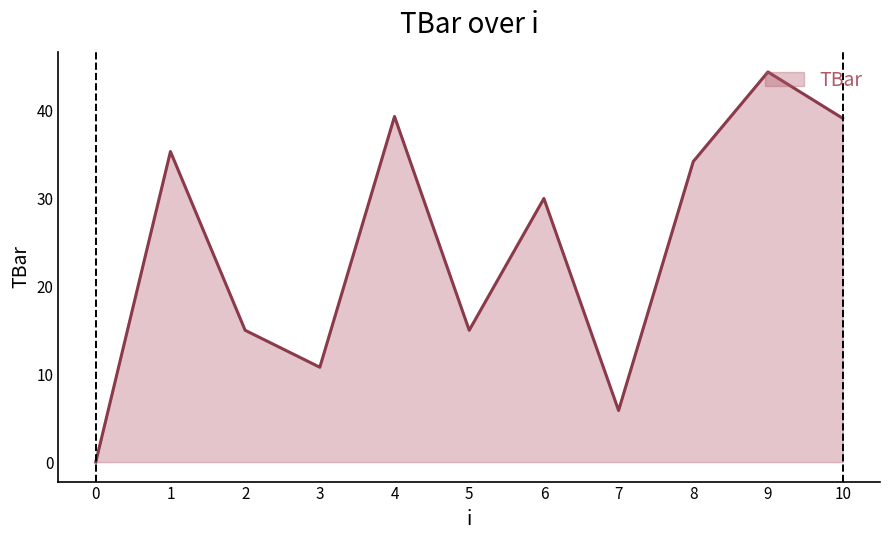

What is the difference between the maximum and minimum values?

44.4